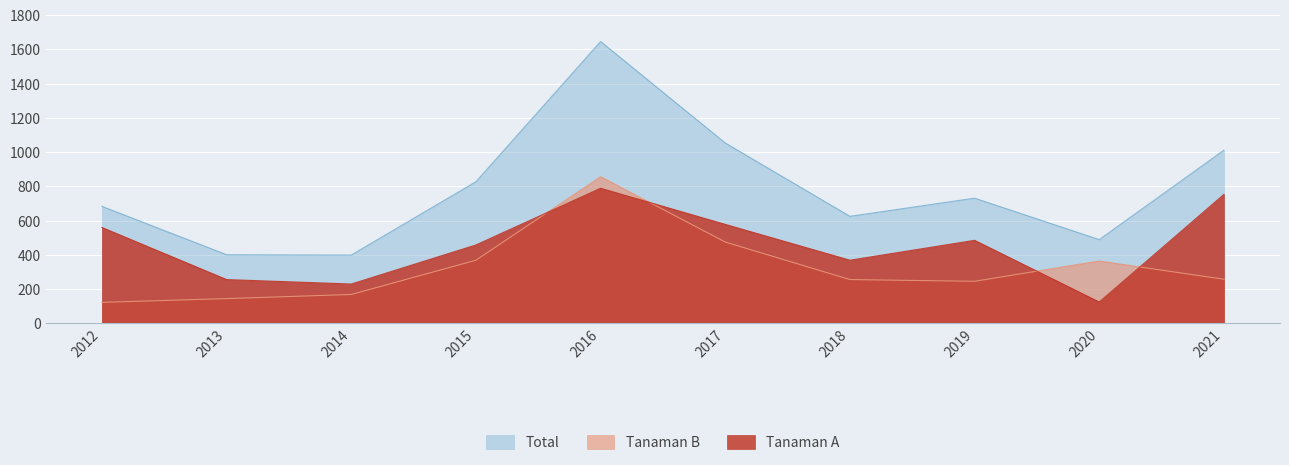

True or false: Tanaman B and Tanaman A intersect in this chart.

True